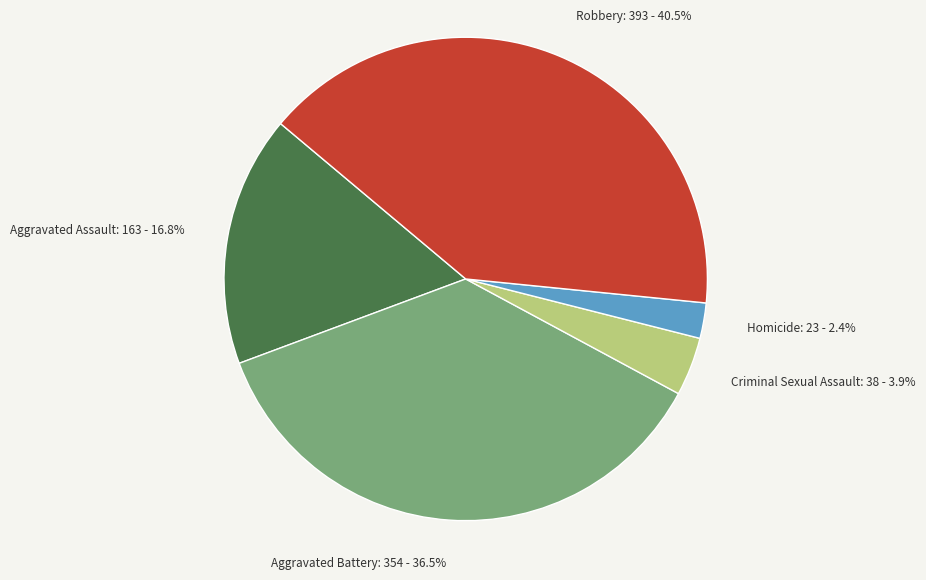

Which has a higher value, Criminal Sexual Assault or Aggravated Battery?

Aggravated Battery